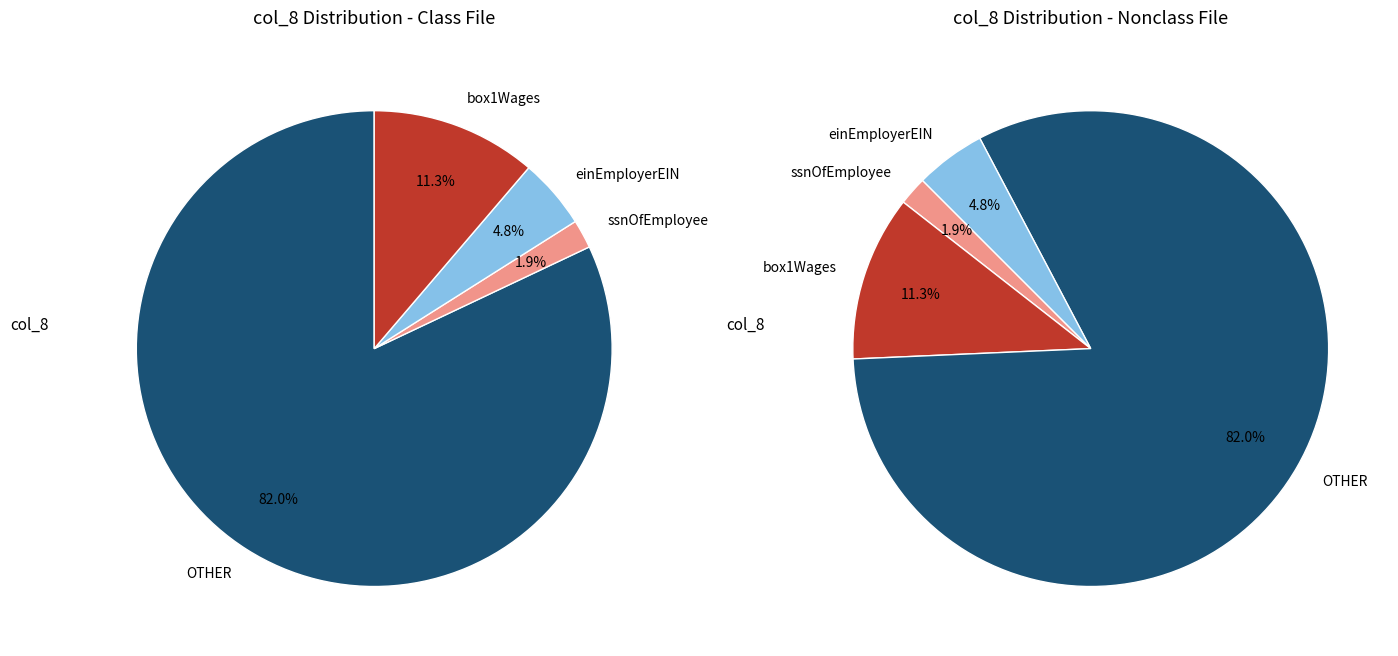

How many segments does this pie chart have?

4